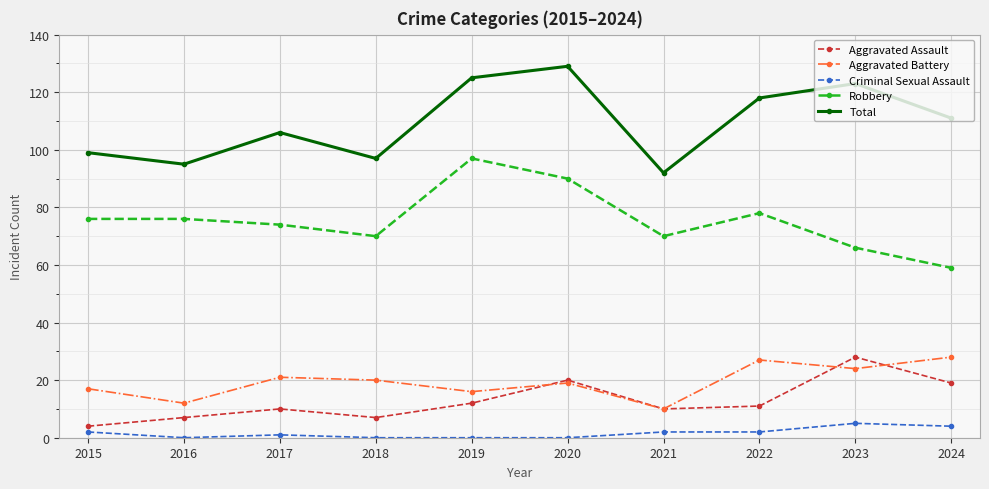

True or false: Total and Aggravated Battery intersect in this chart.

False